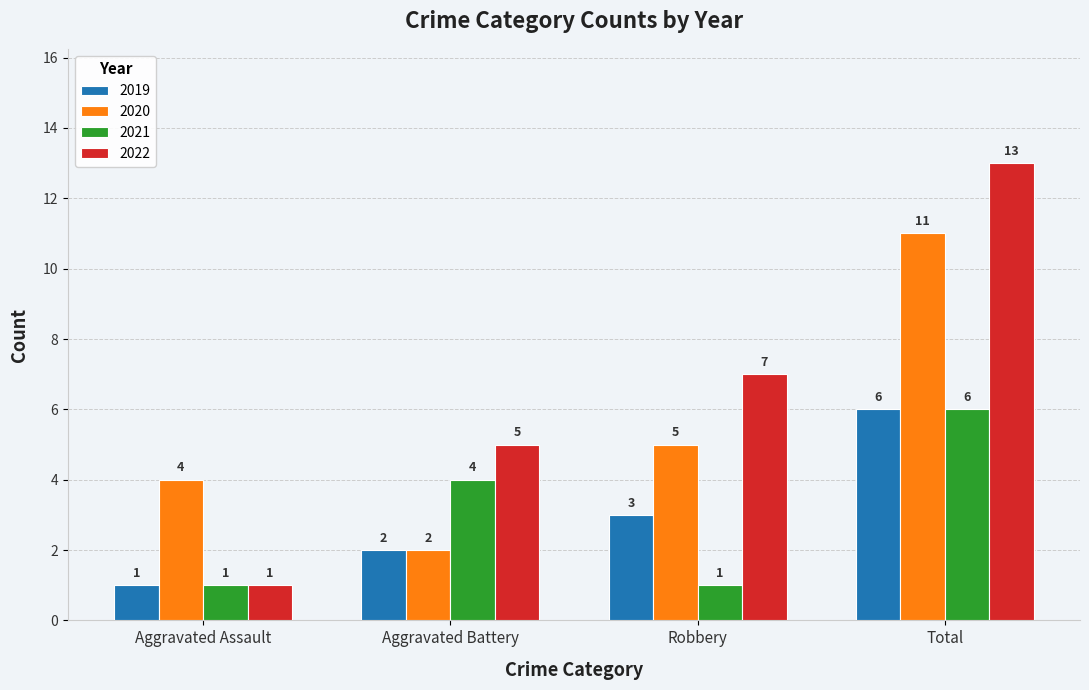

List the labels in order of 2020 value, largest first.

Total, Robbery, Aggravated Assault, Aggravated Battery